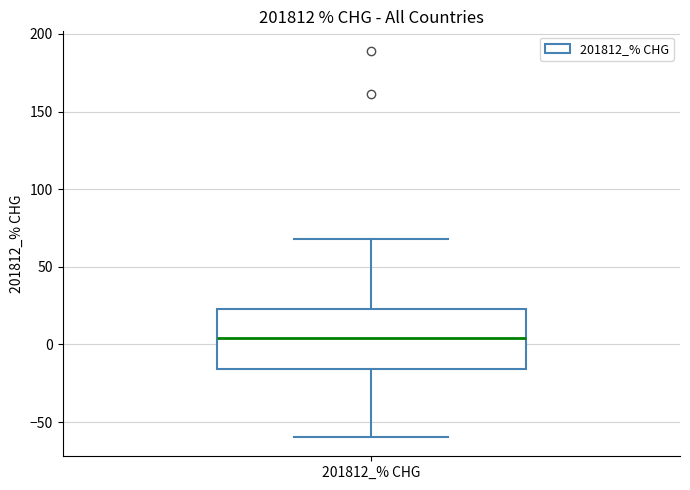

Read this box plot against the y-axis: the position of the median line, the range covered by the box, and the ends of both whiskers. The values are not printed on the chart, so give them approximately, as read against the axis.

median 5, box -15 to 25, whiskers -60 to 70